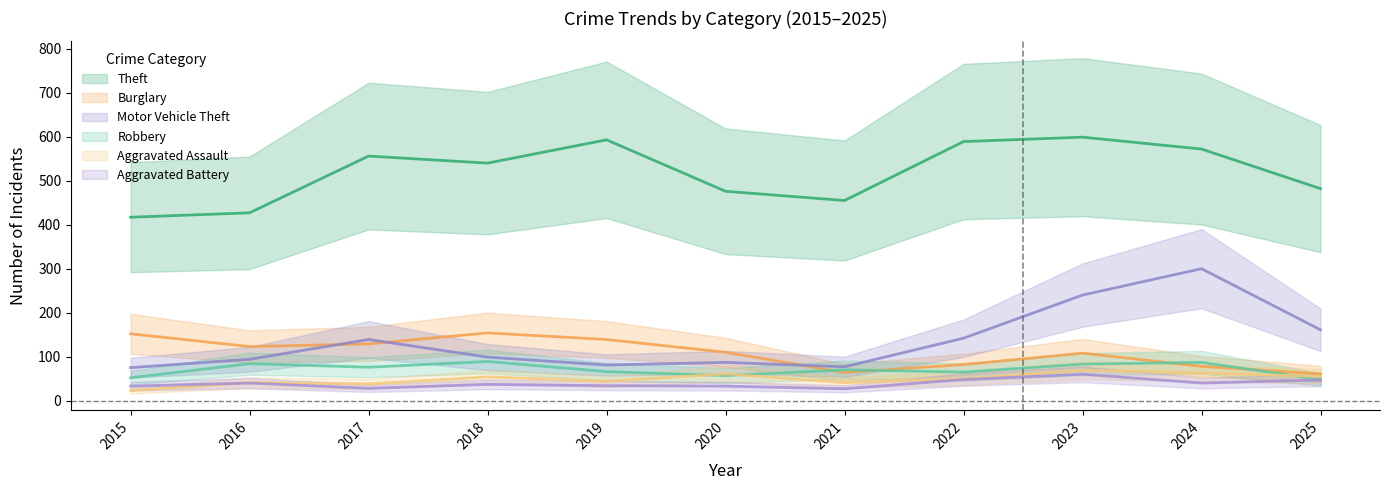

How many interior local peaks does the Theft series have?

3